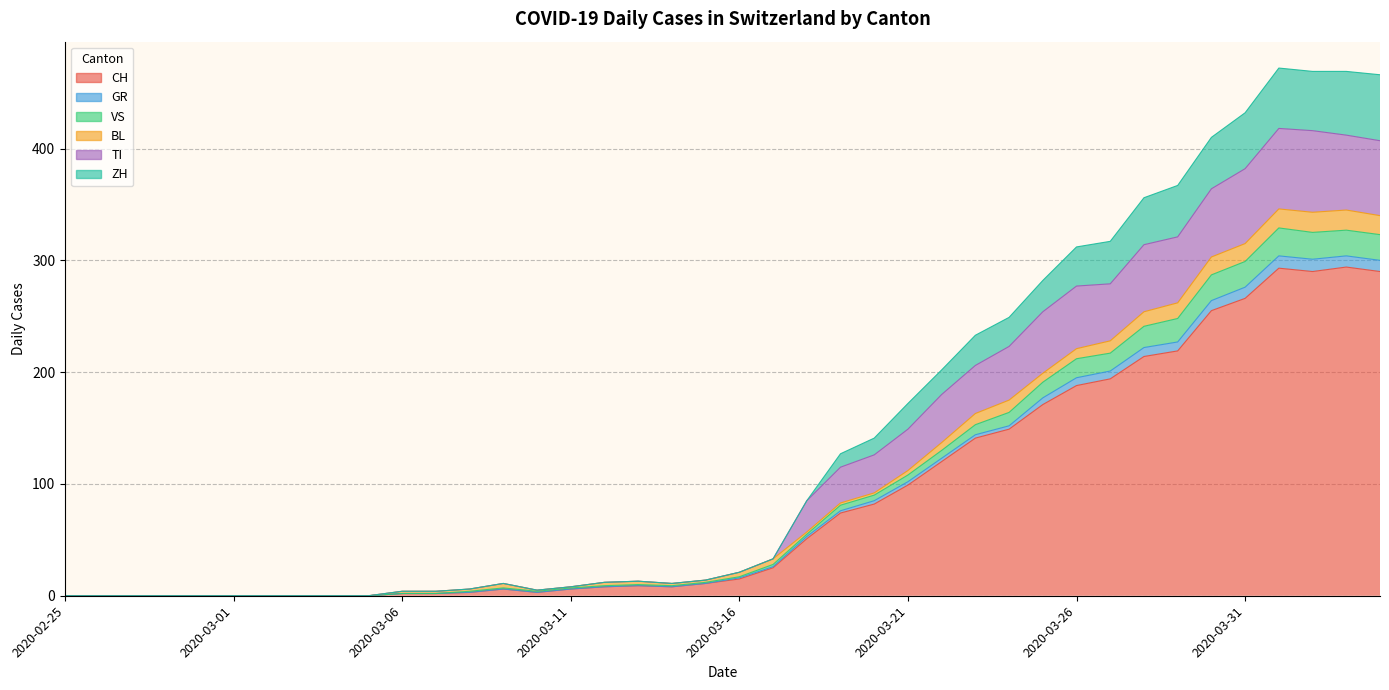

What is the value of the CH point at the 30th from the left?

171